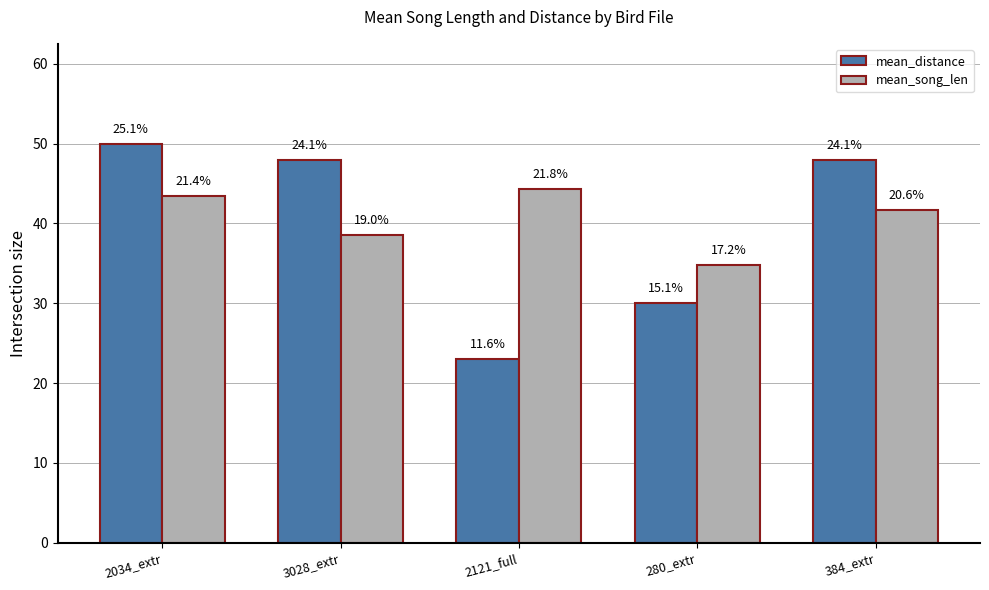

What is the maximum value shown in the chart?

50.0